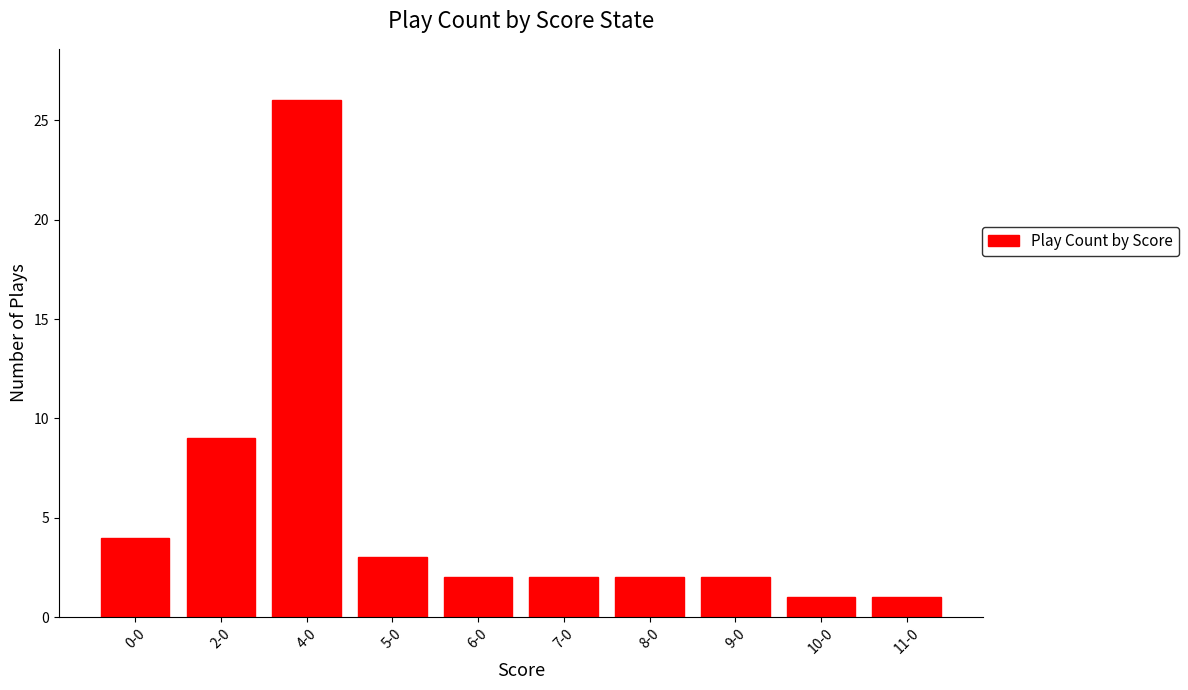

What is the average value?

5